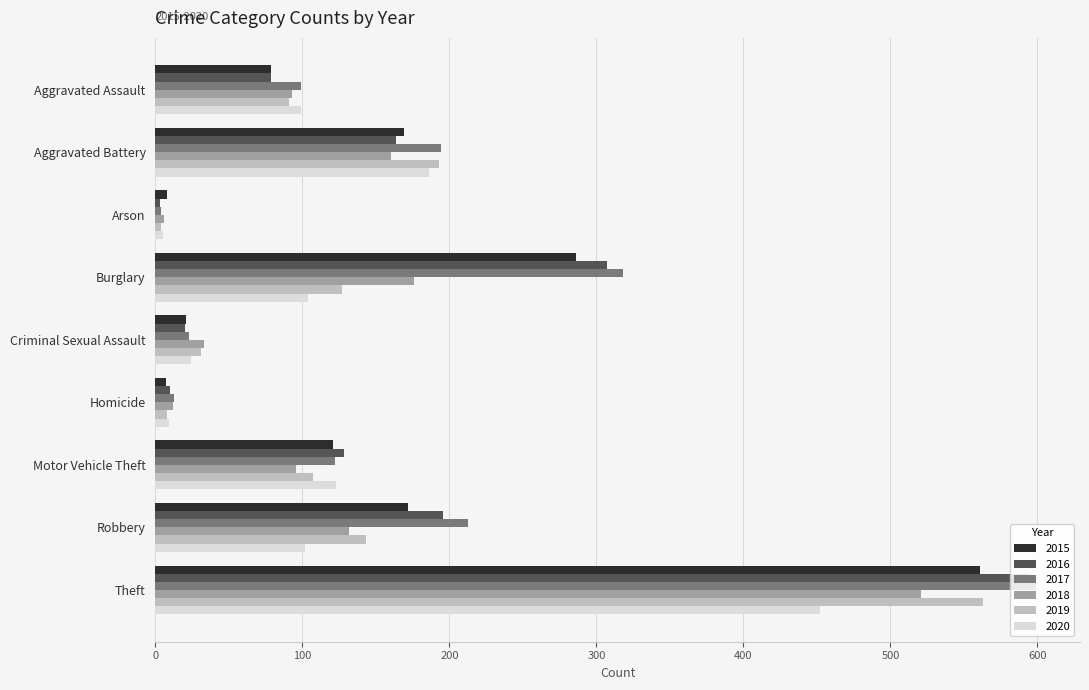

What is the difference between the highest and lowest values at Theft?

147